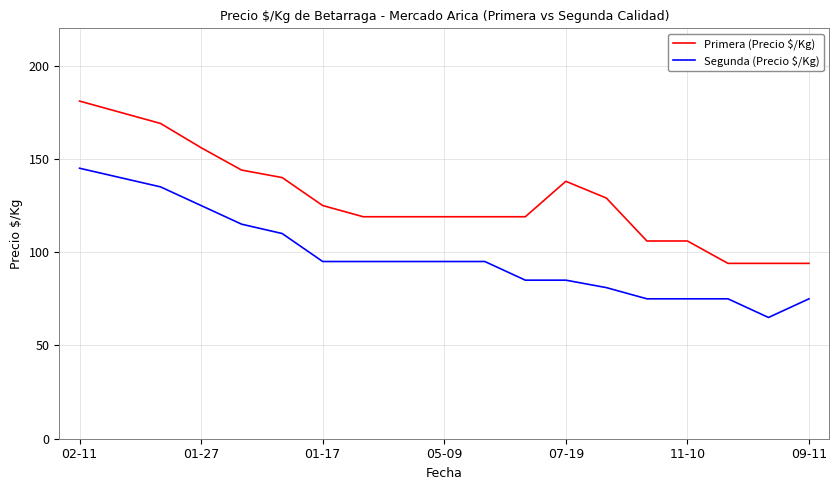

What is the minimum value for Primera (Precio $/Kg)?

94